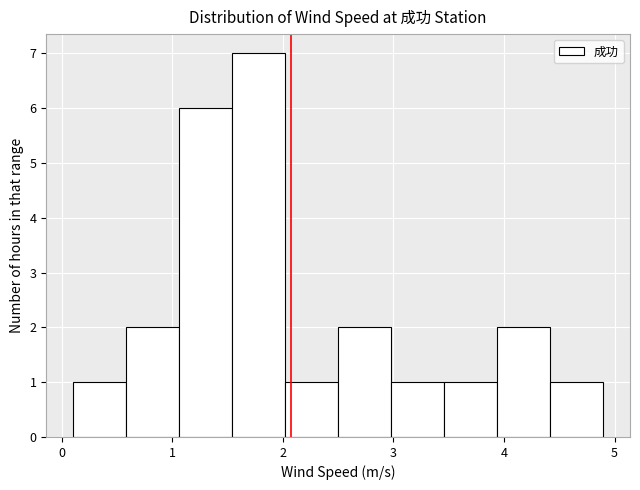

Reading left to right, transcribe this chart: for each bar, give the range it covers on the x-axis and its height. Neither the bar edges nor the heights are printed on the chart, so give them approximately, as read against the axes.

0.10 to 0.58: 1
0.58 to 1.06: 2
1.06 to 1.54: 6
1.54 to 2.02: 7
2.02 to 2.50: 1
2.50 to 2.98: 2
2.98 to 3.46: 1
3.46 to 3.94: 1
3.94 to 4.42: 2
4.42 to 4.90: 1